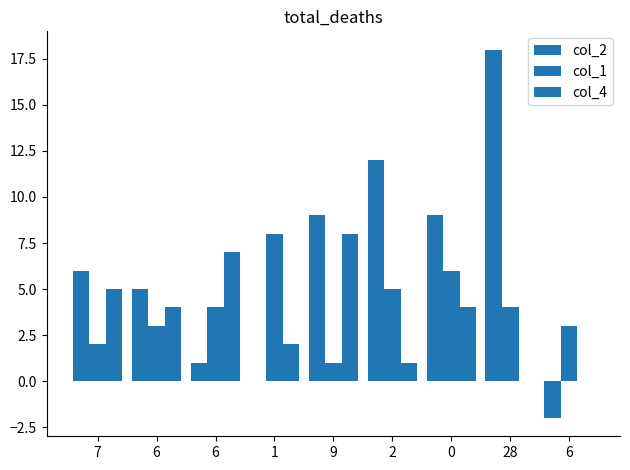

What is the difference between the maximum and minimum values in the col_4 series?

8